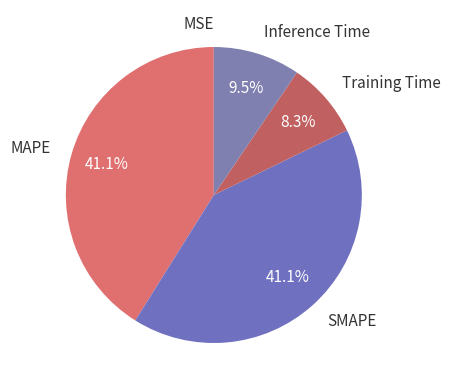

What percentage is NOT represented by MAPE?

58.9%